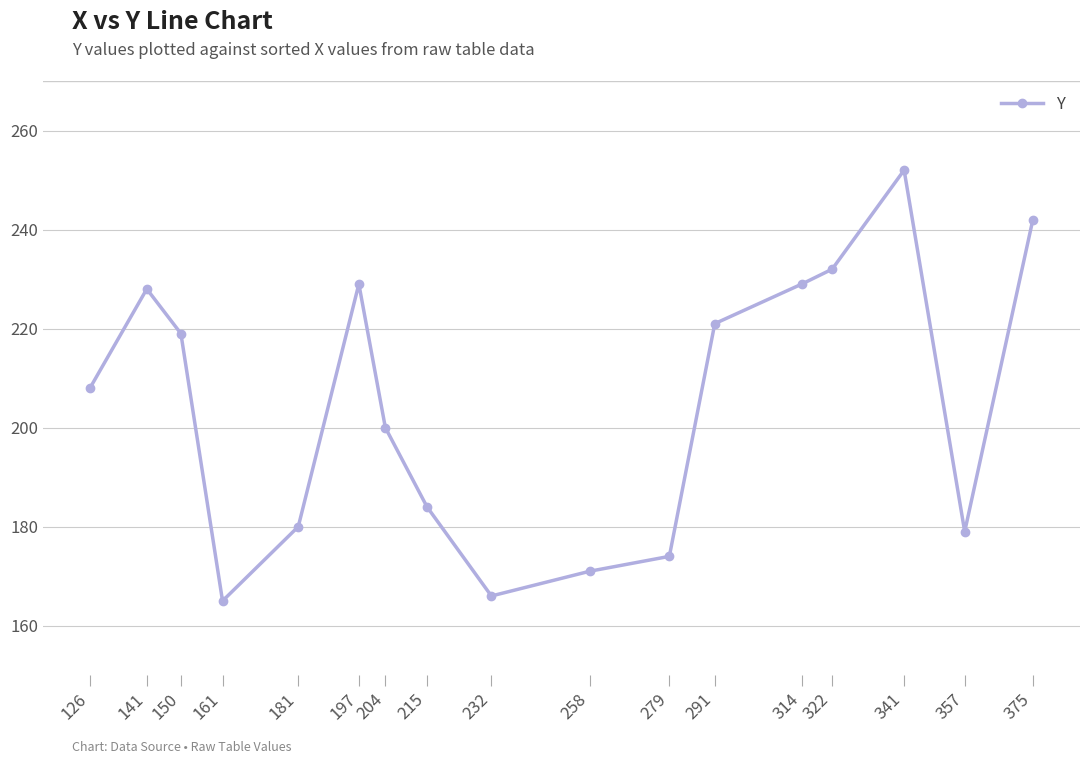

What is the maximum value shown in the chart?

252